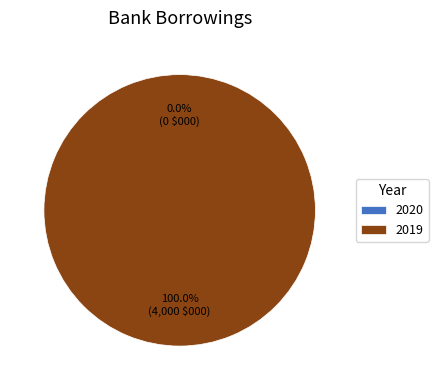

The 2019 slice represents 100% of the pie. True or false?

True